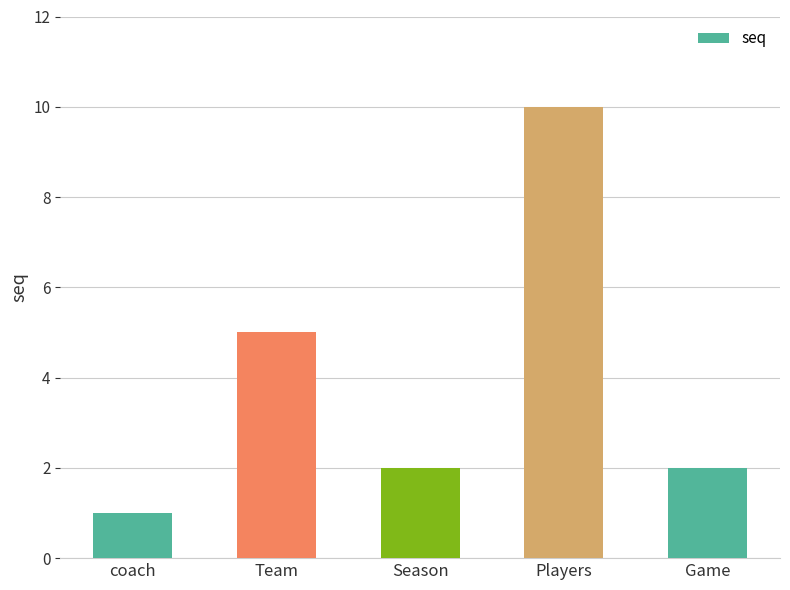

What is the sum of the values at Season and coach?

3